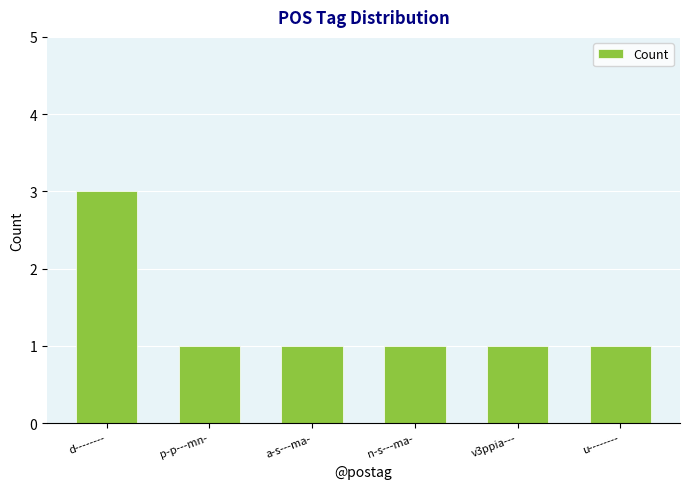

What is the greatest value displayed?

3